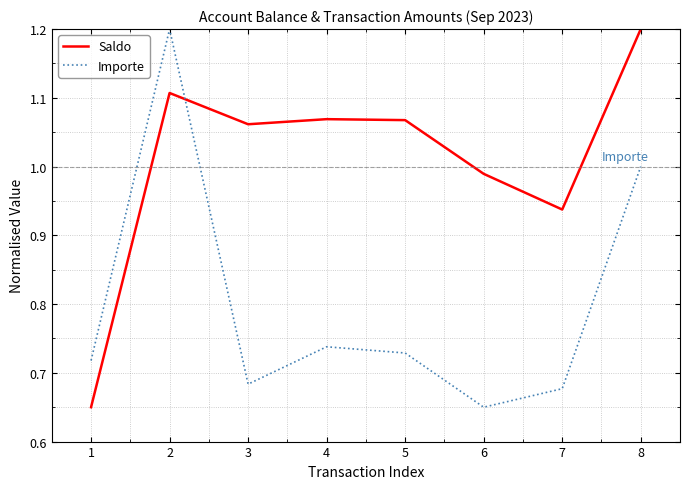

True or false: Importe and Saldo intersect in this chart.

True